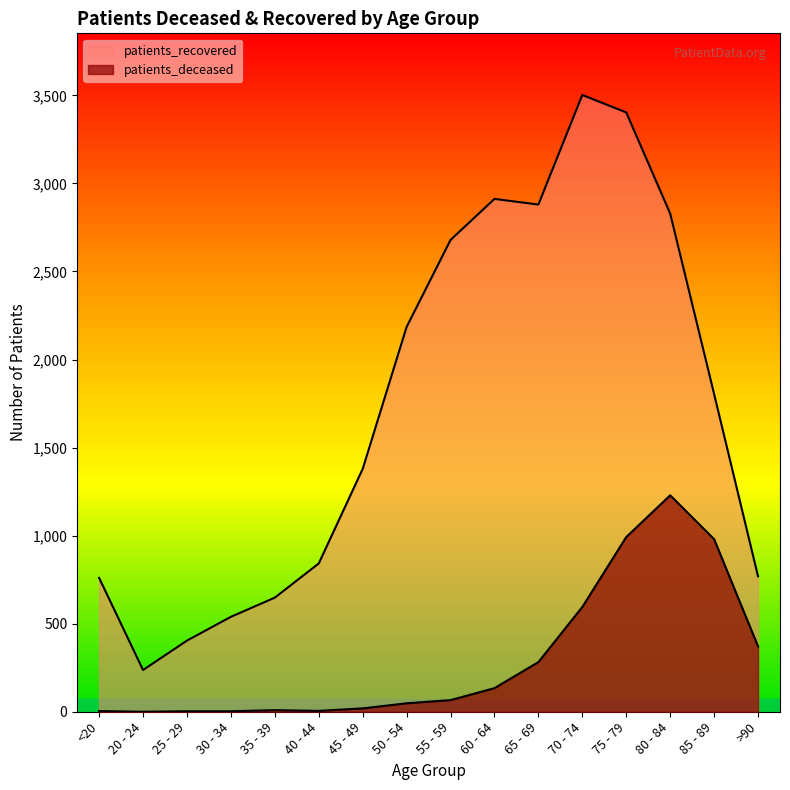

What is the label of the 4th point from the left?

30 - 34